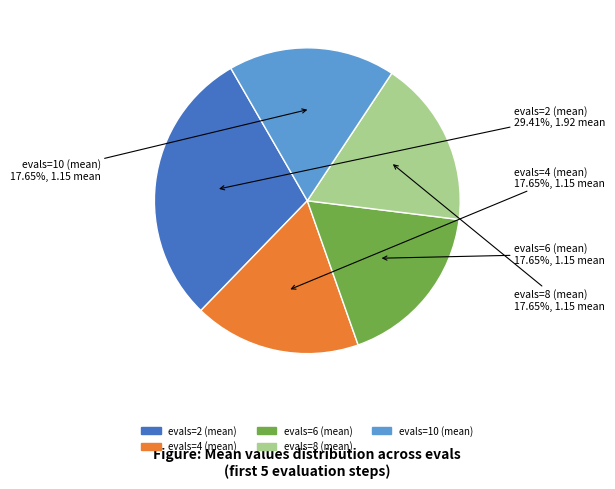

How many slices are in this pie chart?

5